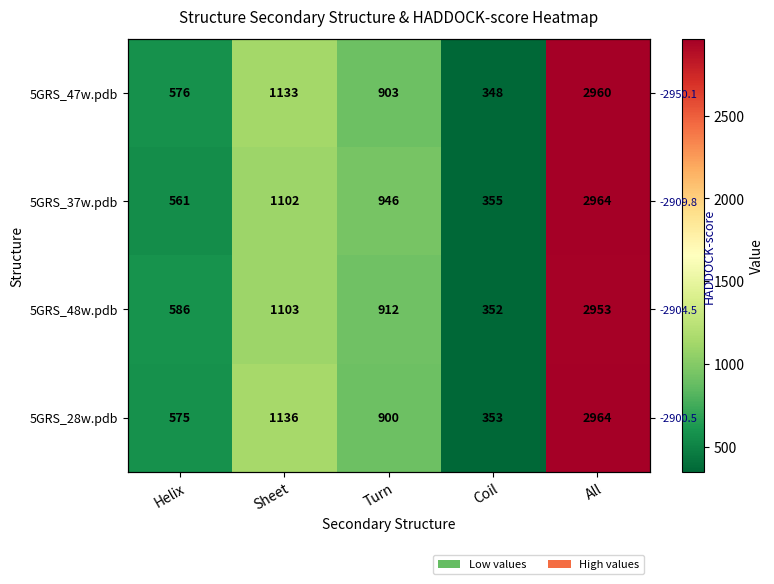

Is it true that 5GRS_37w.pdb equals 4730 at All?

False